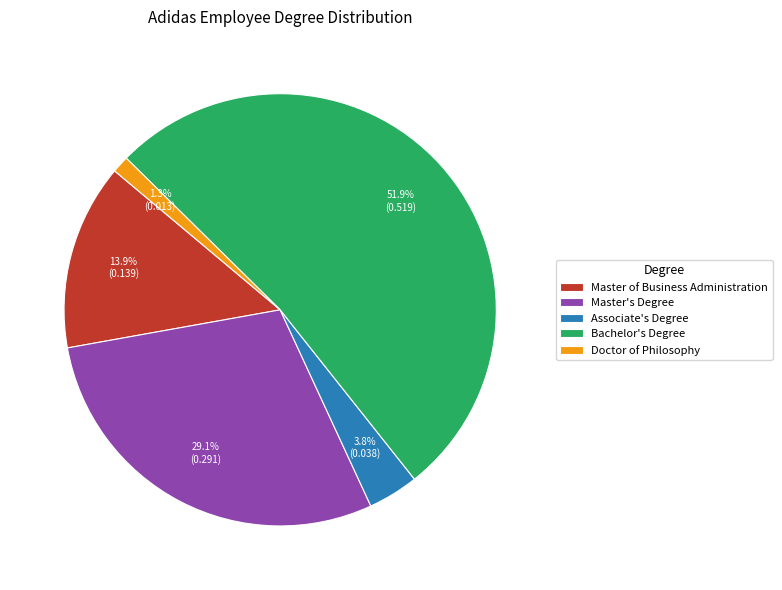

True or false: Master's Degree accounts for 29% of the total.

True